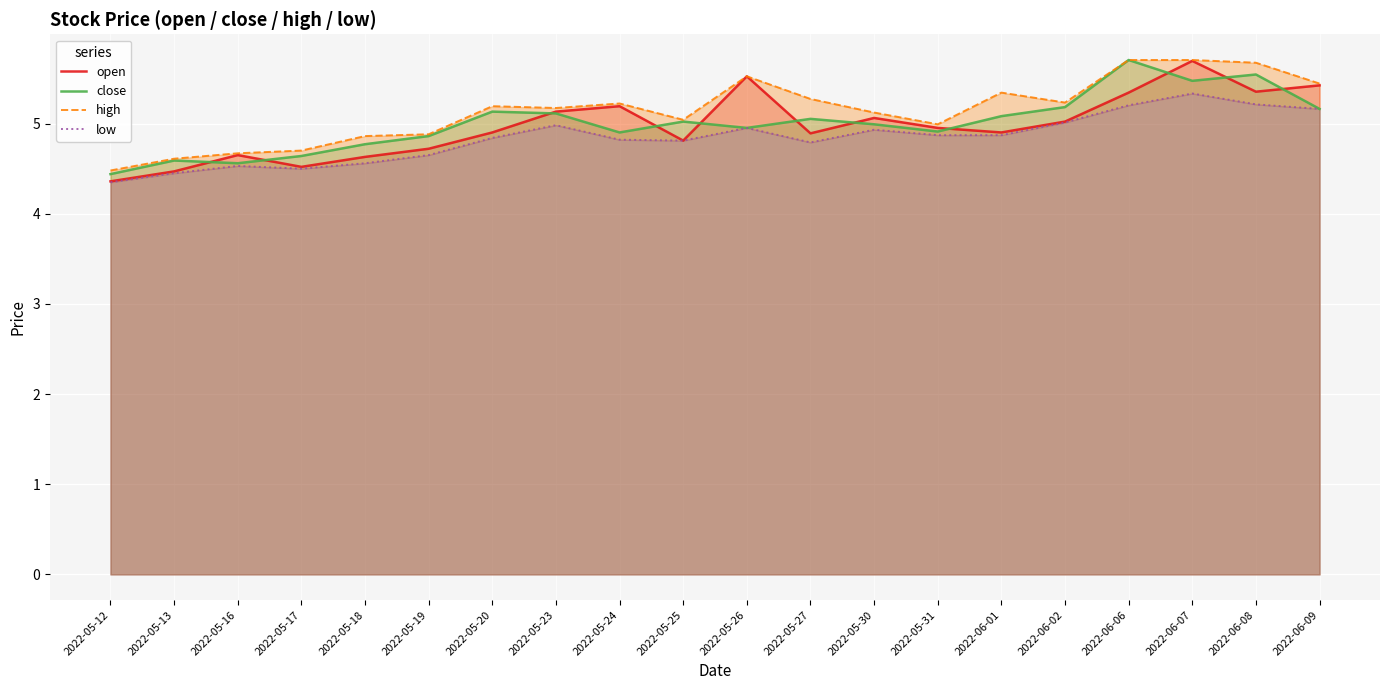

Is the value of close at 2022-05-27 greater than the value of low at 2022-06-02?

Yes